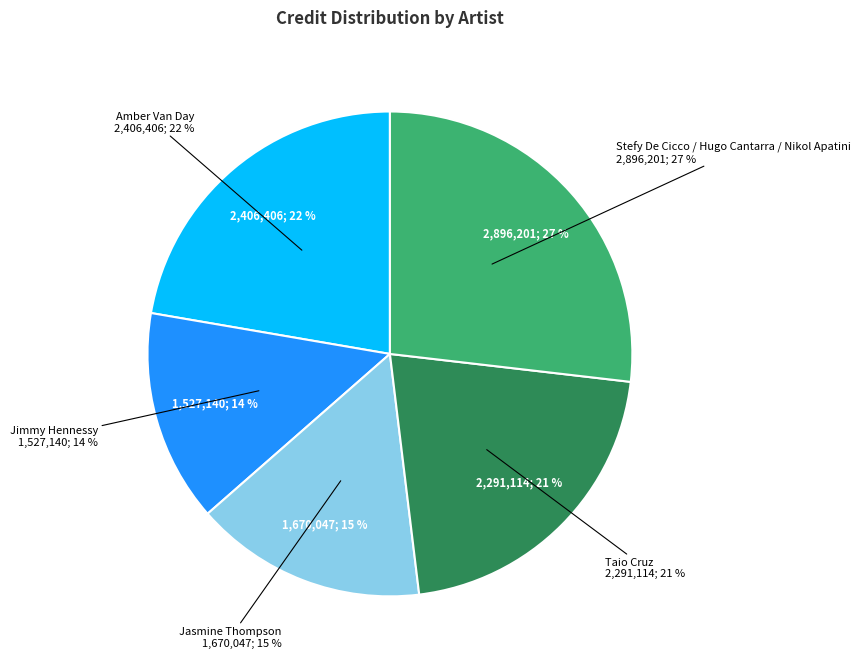

What is the smallest slice in the pie chart?

Jimmy Hennessy